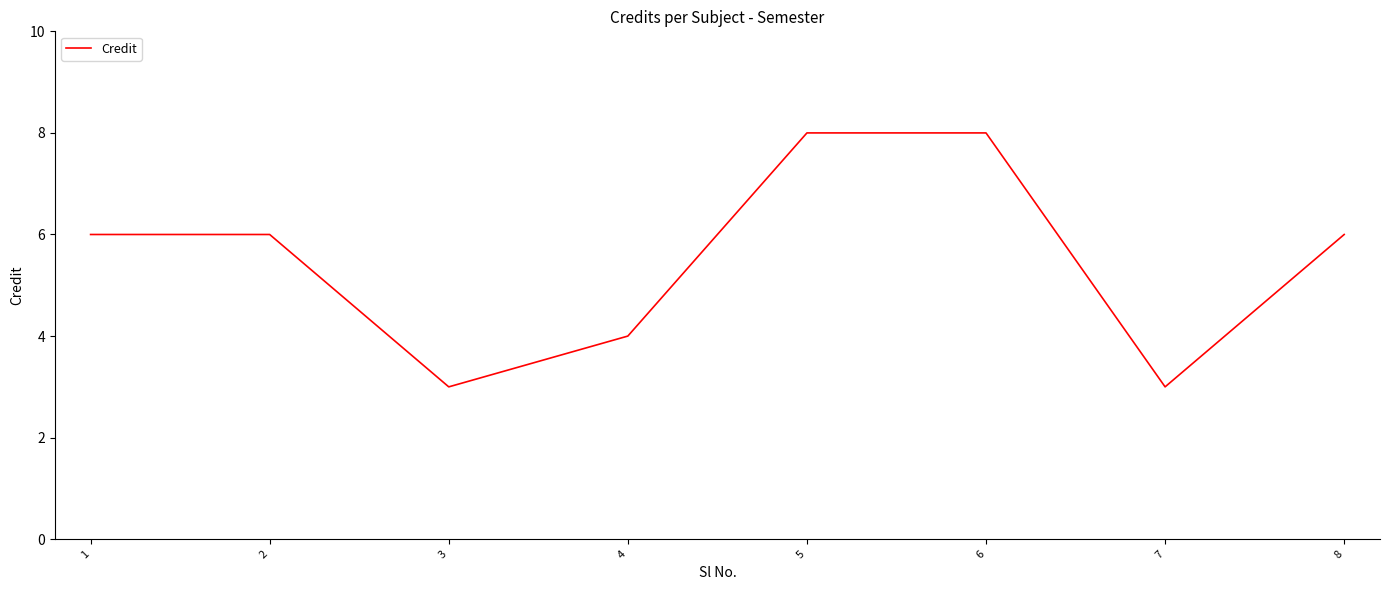

The value at 8 is 6. True or false?

True